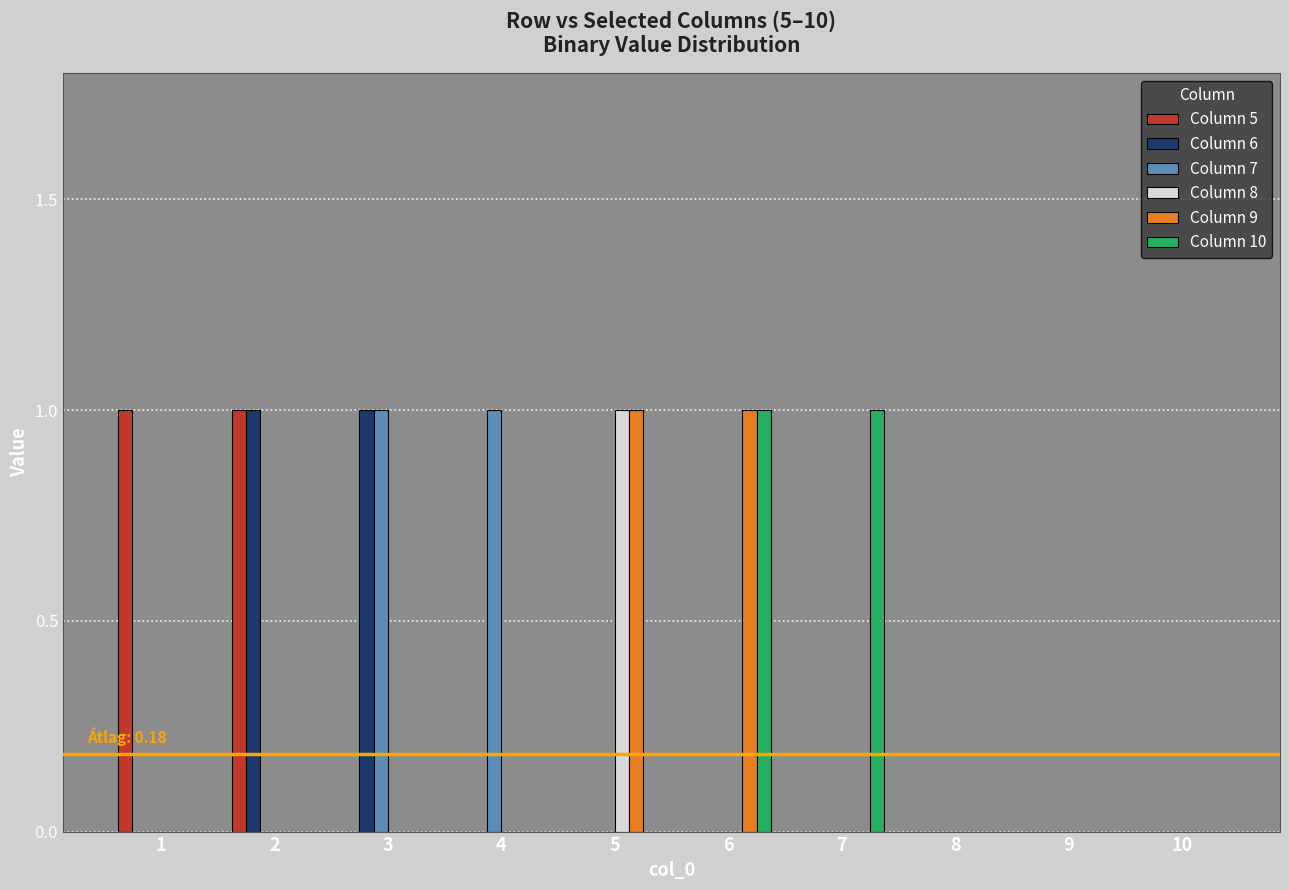

Is it true that Column 5 equals 0 at 7?

True